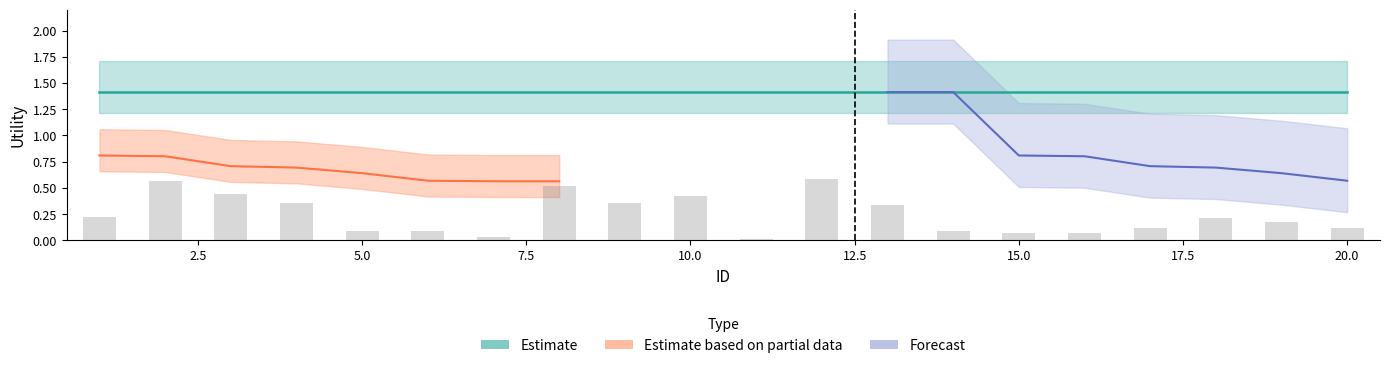

True or false: Estimate has a value of 1.4 at 19.

True